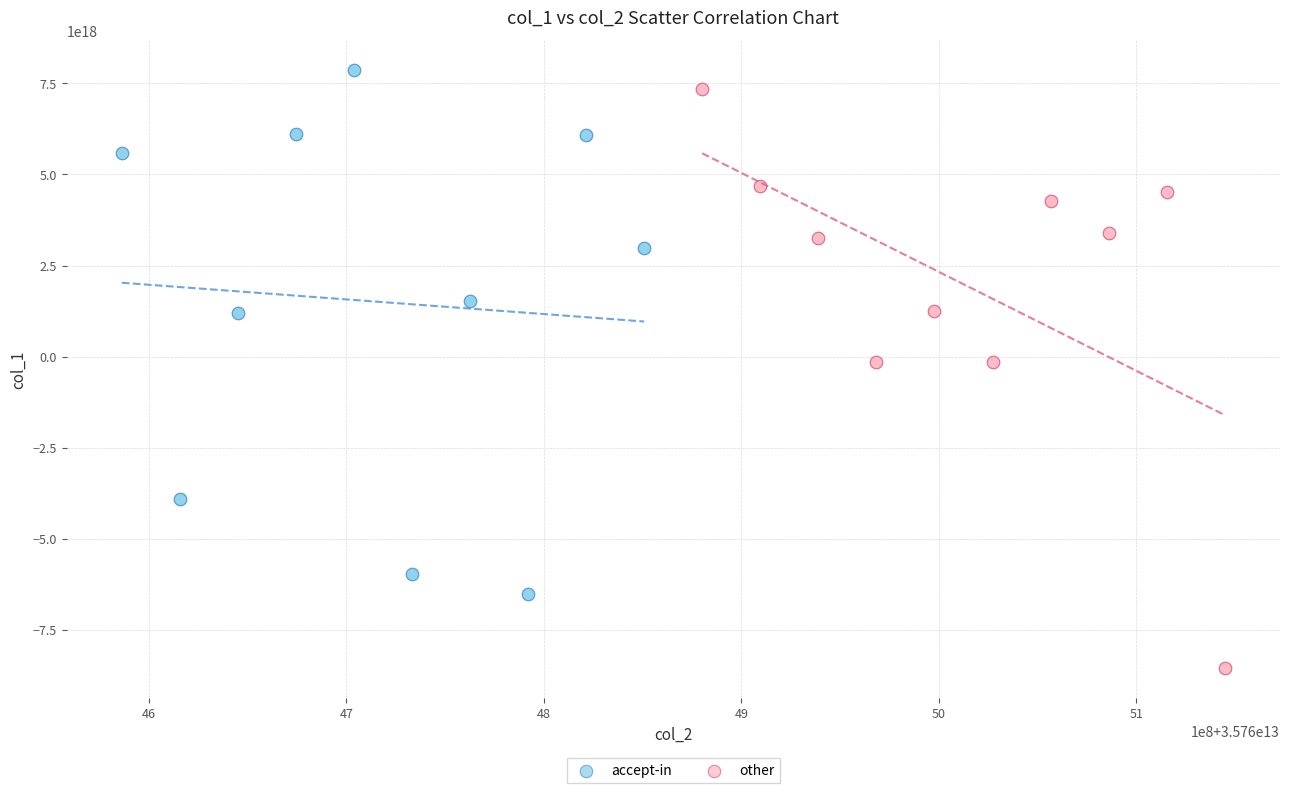

Which series has the largest Y range (max minus min)?

other